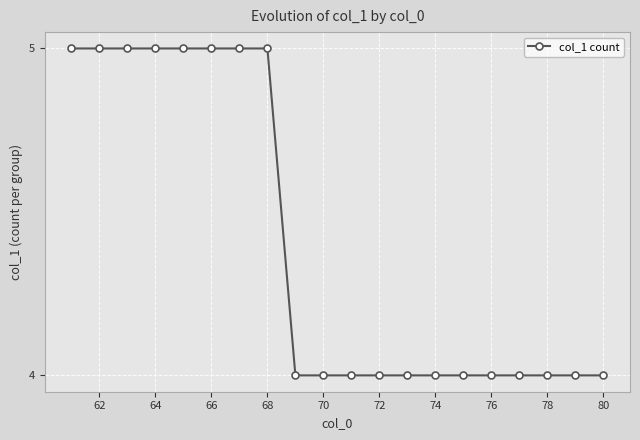

Reading right to left, list all the values displayed in this chart.

4	4	4	4	4	4	4	4	4	4	4	4	5	5	5	5	5	5	5	5